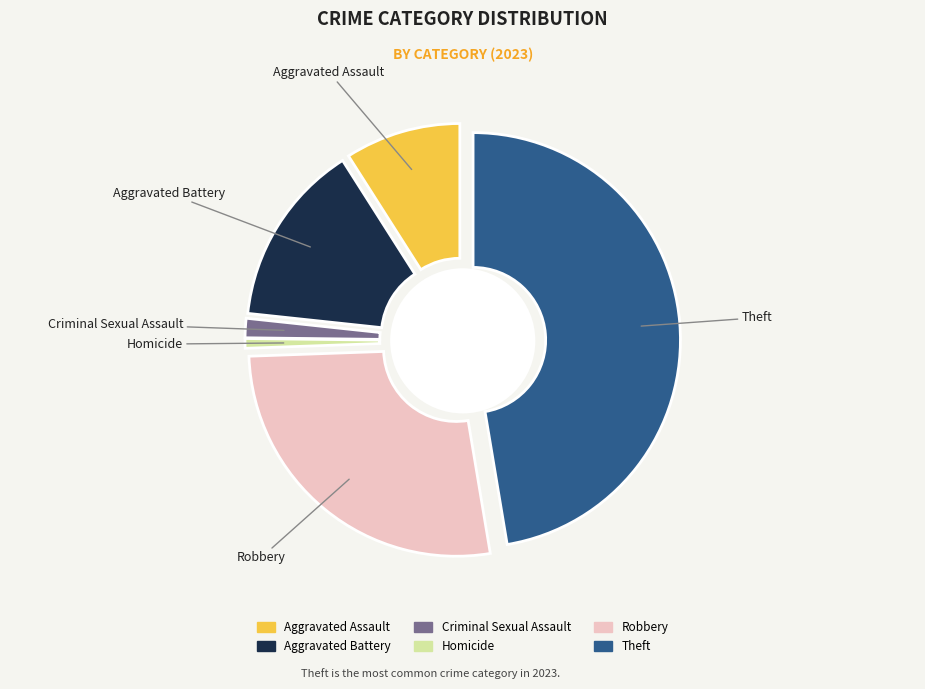

How many segments does this pie chart have?

6